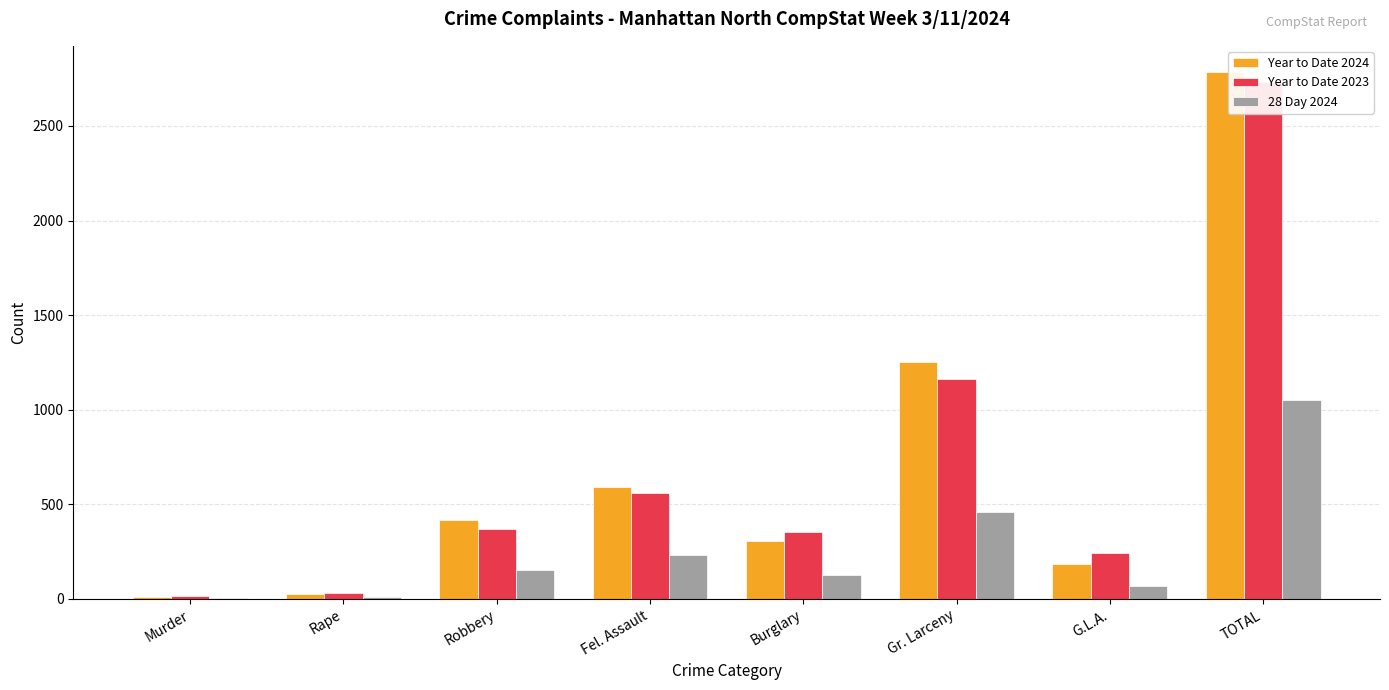

What is the highest value of the Year to Date 2023 series?

2731